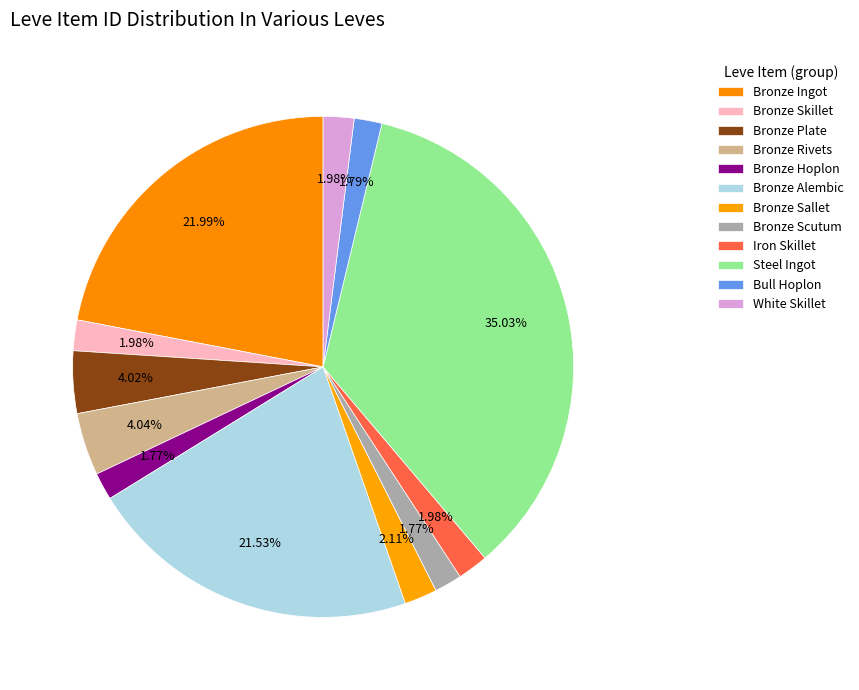

Combined, do Bronze Skillet and White Skillet account for over 50%?

No